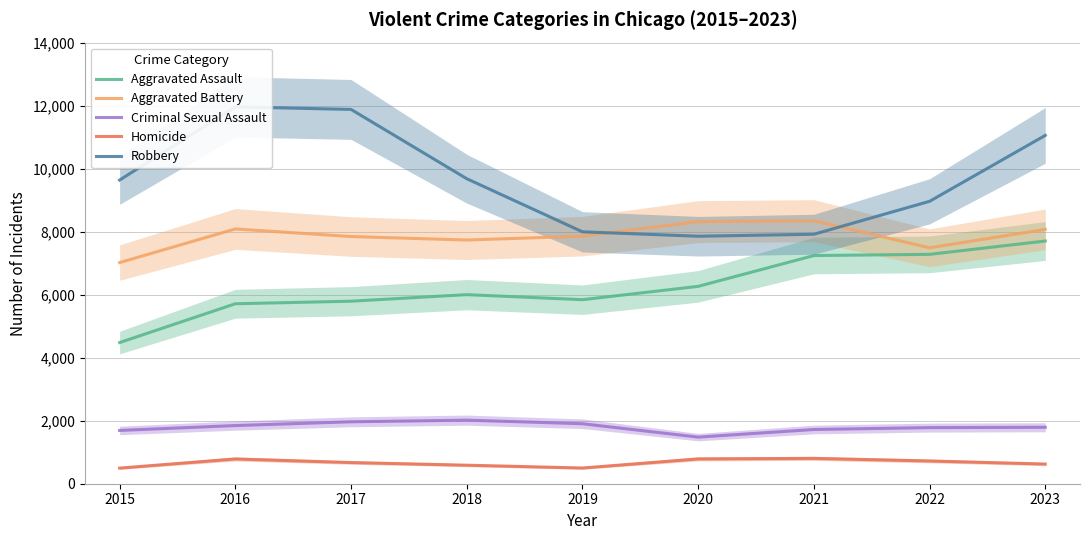

What is the value of the Homicide point at the 3rd from the left?

672